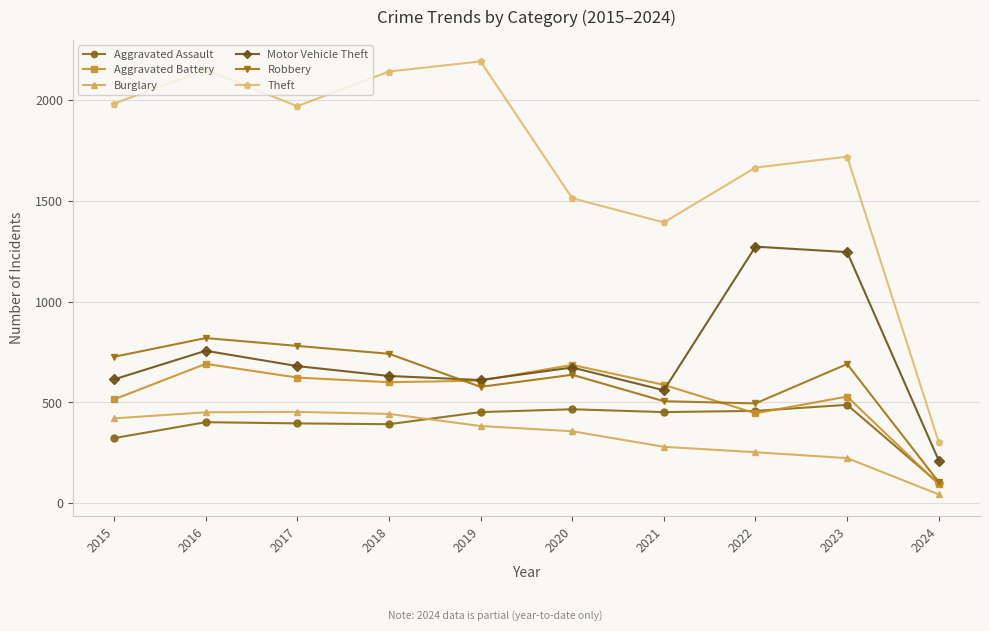

Where is Motor Vehicle Theft nearest to the value 742?

2016